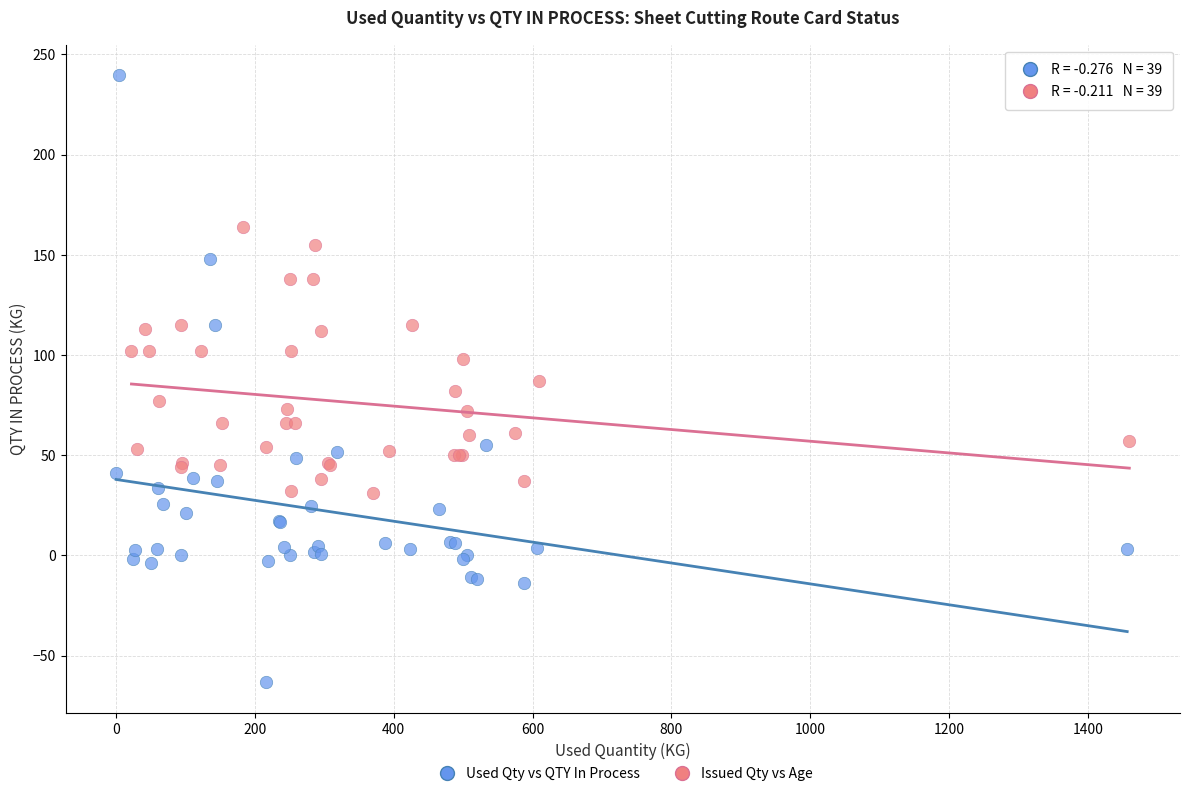

Which series contains the lowest Y value?

Used Qty vs QTY In Process